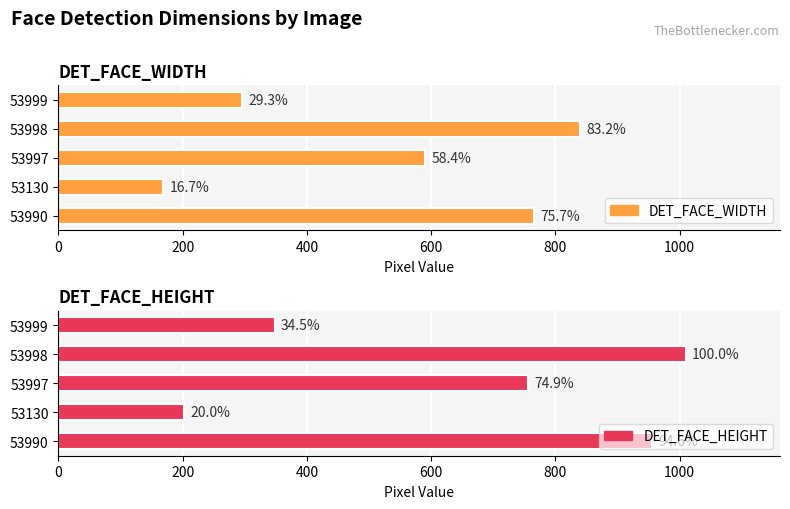

The DET_FACE_WIDTH series shows 229 at 200. True or false?

False